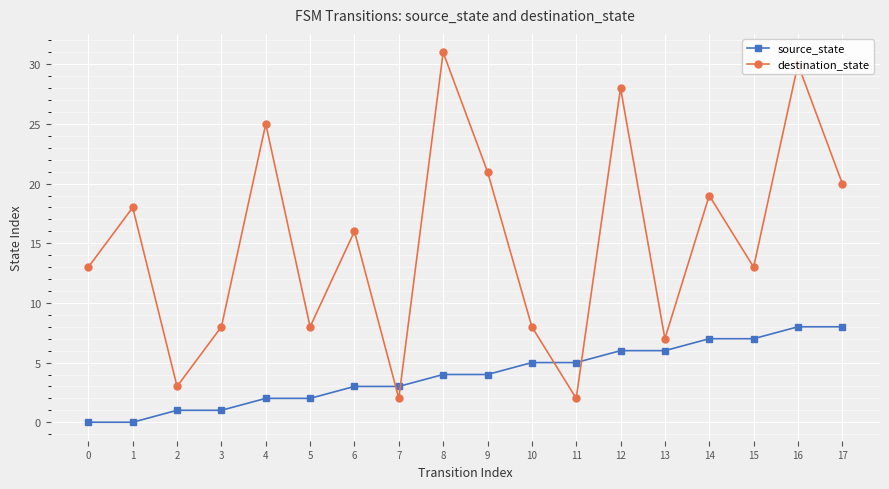

What is the value of the source_state point at the 7th from the left?

3